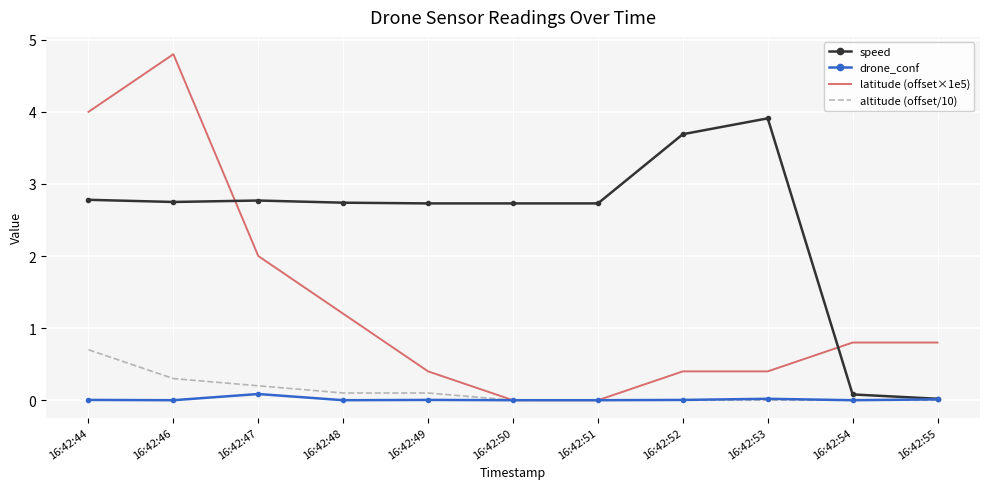

What is the difference between the latitude (offset×1e5) values at 16:42:46 and 16:42:47?

2.8